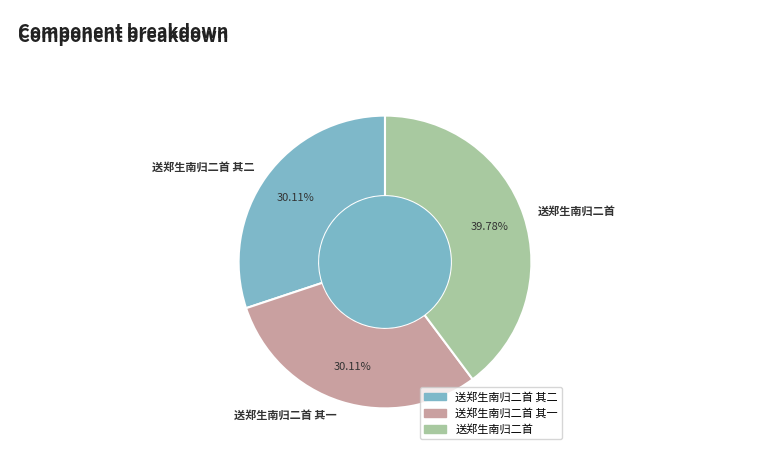

The 送郑生南归二首 其一 slice represents 20% of the pie. True or false?

False